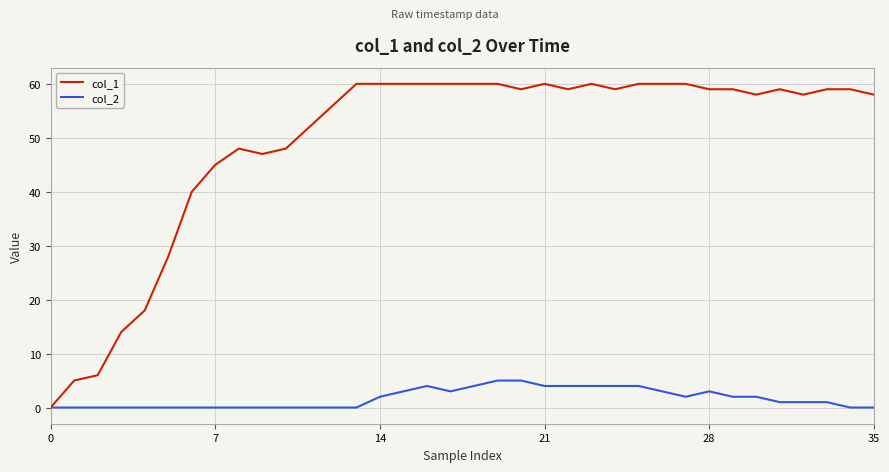

Which series has the widest spread of values?

col_1